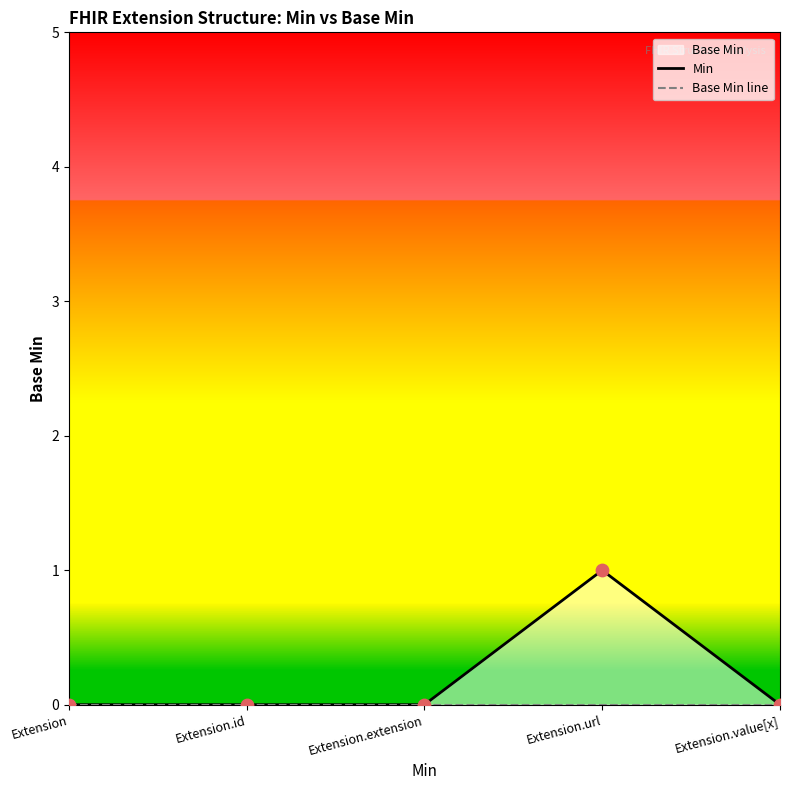

Which series has the widest spread of Y values?

Min